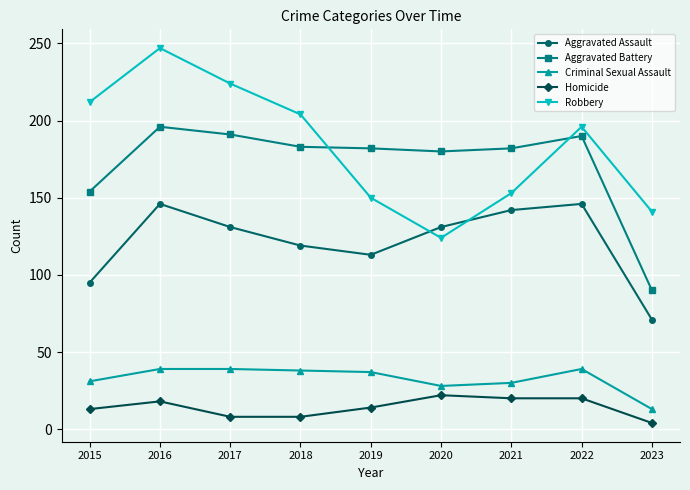

Is it true that Aggravated Assault equals 219 at 2022?

False